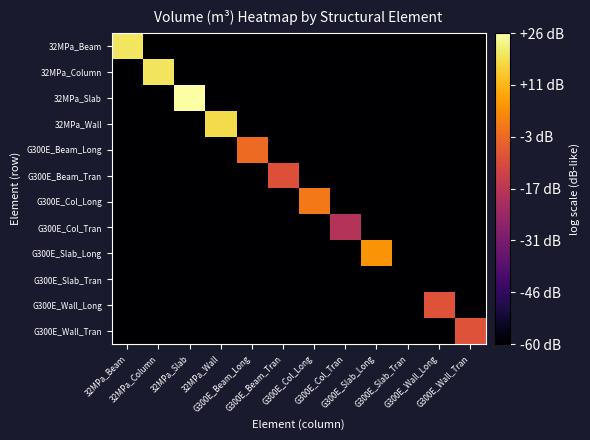

Reading left to right, transcribe all the data shown in this chart.

32MPa_Beam: 32MPa_Beam=19.9	32MPa_Column=-60.0	32MPa_Slab=-60.0	32MPa_Wall=-60.0	G300E_Beam_Long=-60.0	G300E_Beam_Tran=-60.0	G300E_Col_Long=-60.0	G300E_Col_Tran=-60.0	G300E_Slab_Long=-60.0	G300E_Slab_Tran=-60.0	G300E_Wall_Long=-60.0	G300E_Wall_Tran=-60.0
32MPa_Column: 32MPa_Beam=-60.0	32MPa_Column=19.7	32MPa_Slab=-60.0	32MPa_Wall=-60.0	G300E_Beam_Long=-60.0	G300E_Beam_Tran=-60.0	G300E_Col_Long=-60.0	G300E_Col_Tran=-60.0	G300E_Slab_Long=-60.0	G300E_Slab_Tran=-60.0	G300E_Wall_Long=-60.0	G300E_Wall_Tran=-60.0
32MPa_Slab: 32MPa_Beam=-60.0	32MPa_Column=-60.0	32MPa_Slab=25.8	32MPa_Wall=-60.0	G300E_Beam_Long=-60.0	G300E_Beam_Tran=-60.0	G300E_Col_Long=-60.0	G300E_Col_Tran=-60.0	G300E_Slab_Long=-60.0	G300E_Slab_Tran=-60.0	G300E_Wall_Long=-60.0	G300E_Wall_Tran=-60.0
32MPa_Wall: 32MPa_Beam=-60.0	32MPa_Column=-60.0	32MPa_Slab=-60.0	32MPa_Wall=17.8	G300E_Beam_Long=-60.0	G300E_Beam_Tran=-60.0	G300E_Col_Long=-60.0	G300E_Col_Tran=-60.0	G300E_Slab_Long=-60.0	G300E_Slab_Tran=-60.0	G300E_Wall_Long=-60.0	G300E_Wall_Tran=-60.0
G300E_Beam_Long: 32MPa_Beam=-60.0	32MPa_Column=-60.0	32MPa_Slab=-60.0	32MPa_Wall=-60.0	G300E_Beam_Long=-2.6	G300E_Beam_Tran=-60.0	G300E_Col_Long=-60.0	G300E_Col_Tran=-60.0	G300E_Slab_Long=-60.0	G300E_Slab_Tran=-60.0	G300E_Wall_Long=-60.0	G300E_Wall_Tran=-60.0
G300E_Beam_Tran: 32MPa_Beam=-60.0	32MPa_Column=-60.0	32MPa_Slab=-60.0	32MPa_Wall=-60.0	G300E_Beam_Long=-60.0	G300E_Beam_Tran=-8.6	G300E_Col_Long=-60.0	G300E_Col_Tran=-60.0	G300E_Slab_Long=-60.0	G300E_Slab_Tran=-60.0	G300E_Wall_Long=-60.0	G300E_Wall_Tran=-60.0
G300E_Col_Long: 32MPa_Beam=-60.0	32MPa_Column=-60.0	32MPa_Slab=-60.0	32MPa_Wall=-60.0	G300E_Beam_Long=-60.0	G300E_Beam_Tran=-60.0	G300E_Col_Long=0.4	G300E_Col_Tran=-60.0	G300E_Slab_Long=-60.0	G300E_Slab_Tran=-60.0	G300E_Wall_Long=-60.0	G300E_Wall_Tran=-60.0
G300E_Col_Tran: 32MPa_Beam=-60.0	32MPa_Column=-60.0	32MPa_Slab=-60.0	32MPa_Wall=-60.0	G300E_Beam_Long=-60.0	G300E_Beam_Tran=-60.0	G300E_Col_Long=-60.0	G300E_Col_Tran=-18.7	G300E_Slab_Long=-60.0	G300E_Slab_Tran=-60.0	G300E_Wall_Long=-60.0	G300E_Wall_Tran=-60.0
G300E_Slab_Long: 32MPa_Beam=-60.0	32MPa_Column=-60.0	32MPa_Slab=-60.0	32MPa_Wall=-60.0	G300E_Beam_Long=-60.0	G300E_Beam_Tran=-60.0	G300E_Col_Long=-60.0	G300E_Col_Tran=-60.0	G300E_Slab_Long=5.5	G300E_Slab_Tran=-60.0	G300E_Wall_Long=-60.0	G300E_Wall_Tran=-60.0
G300E_Slab_Tran: 32MPa_Beam=-60.0	32MPa_Column=-60.0	32MPa_Slab=-60.0	32MPa_Wall=-60.0	G300E_Beam_Long=-60.0	G300E_Beam_Tran=-60.0	G300E_Col_Long=-60.0	G300E_Col_Tran=-60.0	G300E_Slab_Long=-60.0	G300E_Slab_Tran=-60.0	G300E_Wall_Long=-60.0	G300E_Wall_Tran=-60.0
G300E_Wall_Long: 32MPa_Beam=-60.0	32MPa_Column=-60.0	32MPa_Slab=-60.0	32MPa_Wall=-60.0	G300E_Beam_Long=-60.0	G300E_Beam_Tran=-60.0	G300E_Col_Long=-60.0	G300E_Col_Tran=-60.0	G300E_Slab_Long=-60.0	G300E_Slab_Tran=-60.0	G300E_Wall_Long=-8.2	G300E_Wall_Tran=-60.0
G300E_Wall_Tran: 32MPa_Beam=-60.0	32MPa_Column=-60.0	32MPa_Slab=-60.0	32MPa_Wall=-60.0	G300E_Beam_Long=-60.0	G300E_Beam_Tran=-60.0	G300E_Col_Long=-60.0	G300E_Col_Tran=-60.0	G300E_Slab_Long=-60.0	G300E_Slab_Tran=-60.0	G300E_Wall_Long=-60.0	G300E_Wall_Tran=-8.2